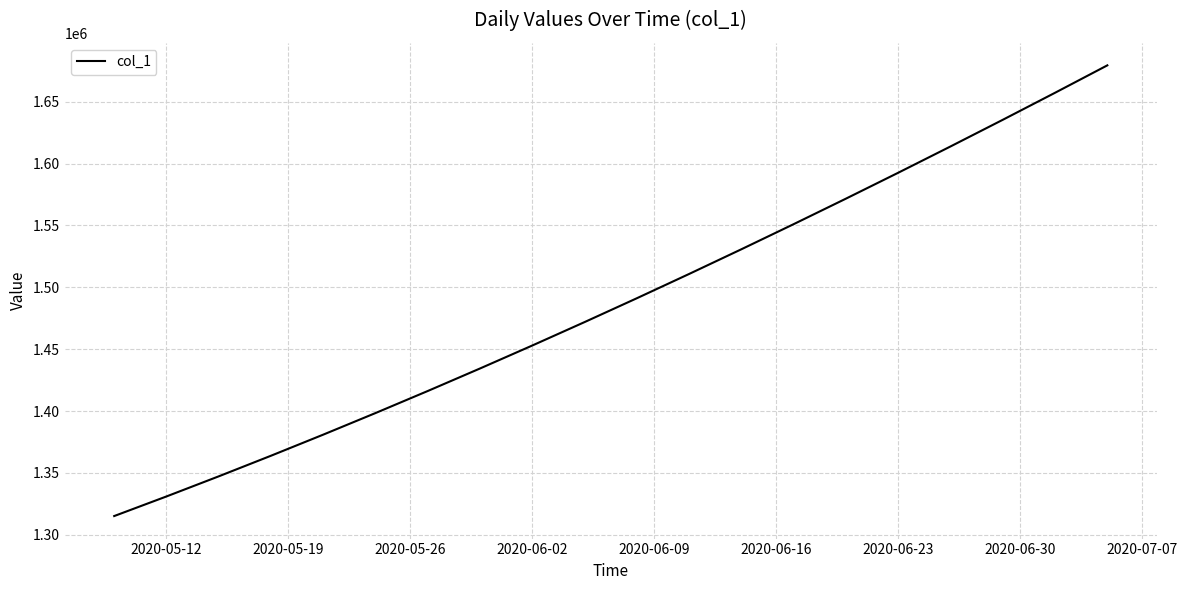

What is the difference between the maximum and minimum values?

364294.9